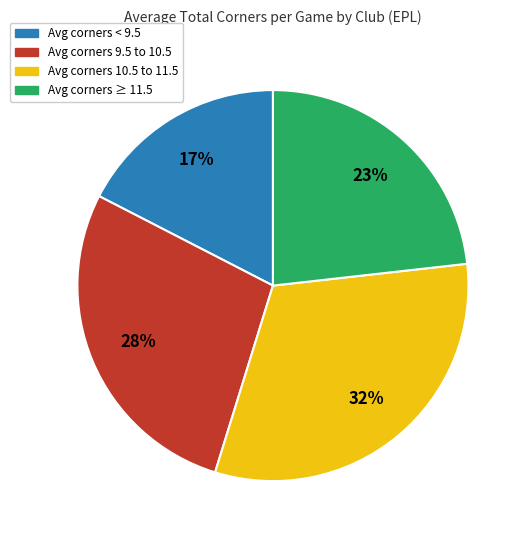

Which slice is the largest?

Avg corners 10.5 to 11.5